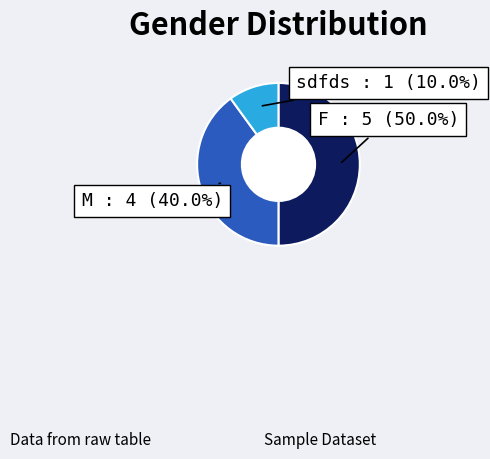

Count the number of slices in the pie.

3